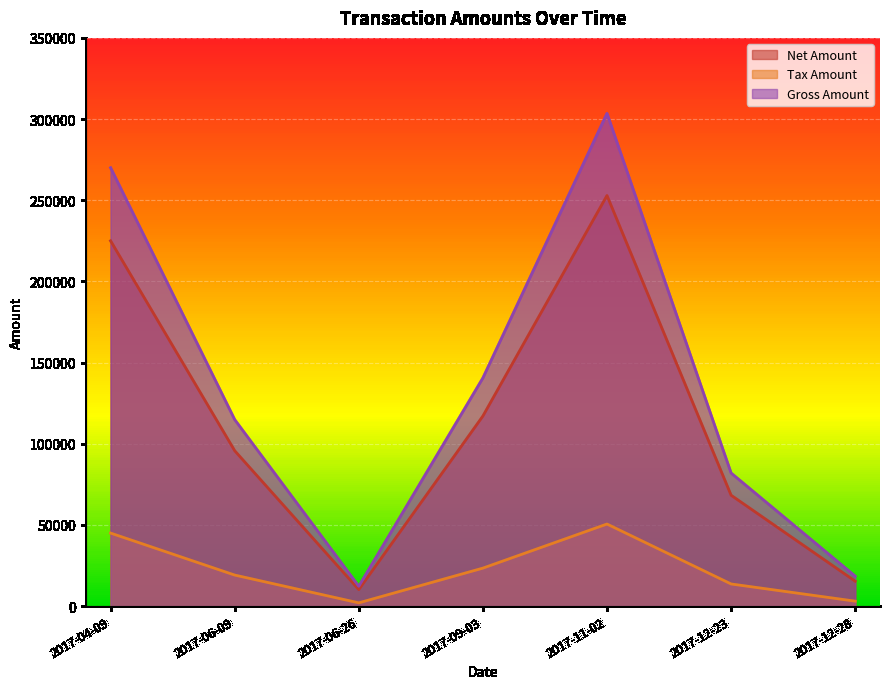

Where is the first local maximum for Gross Amount?

2017-11-02